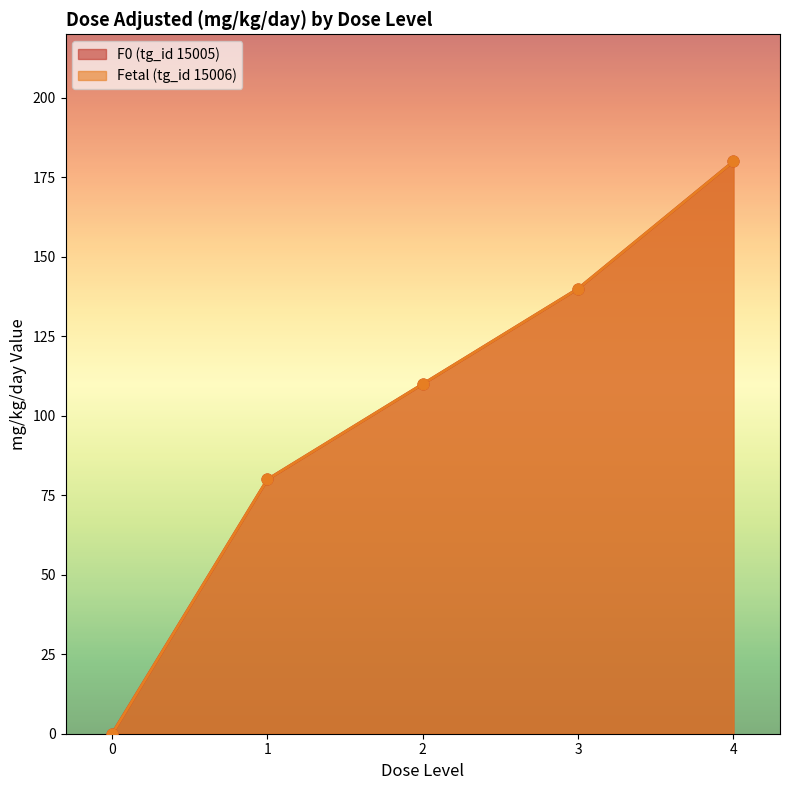

At how many categories does at least one series exceed 153?

1